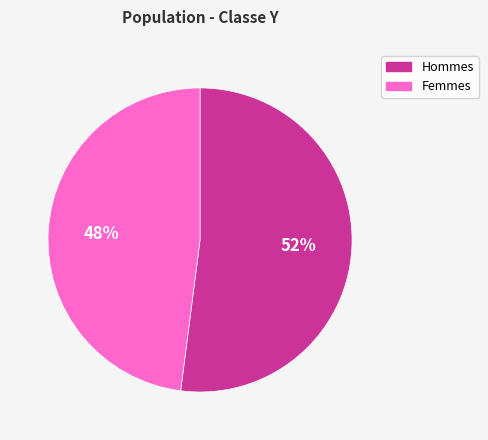

To the nearest percent, what portion does Hommes represent?

52%